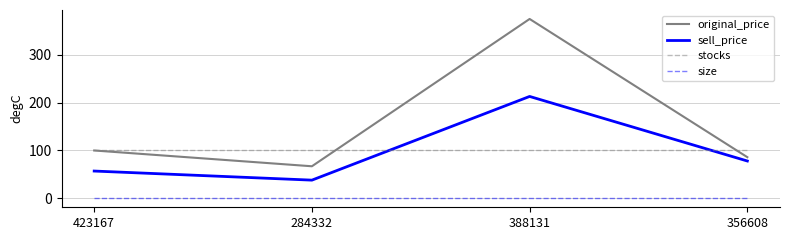

List the series in order of their peak value, lowest first.

size, stocks, sell_price, original_price